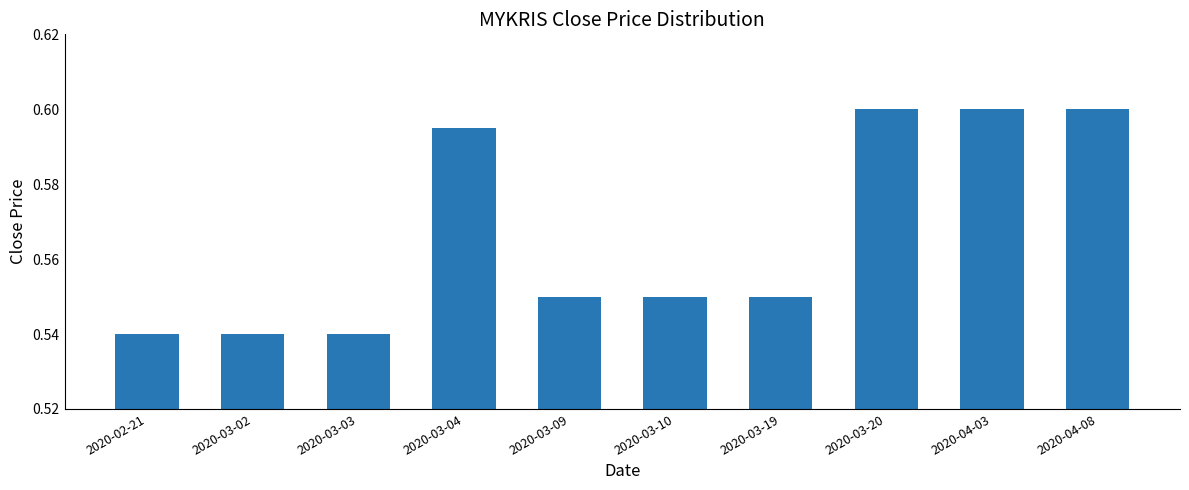

What is the sum of the values at 2020-03-10 and 2020-03-19?

1.1